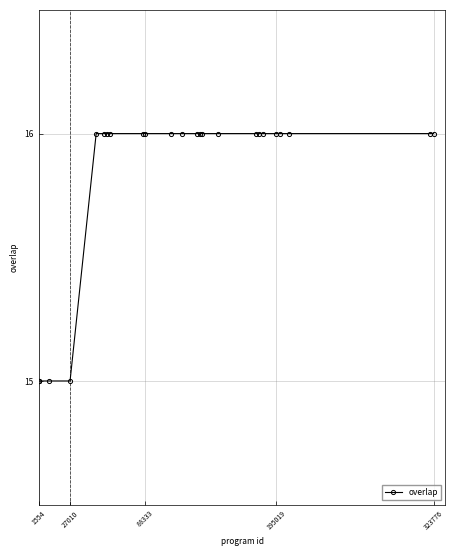

What is the minimum value shown in the chart?

15